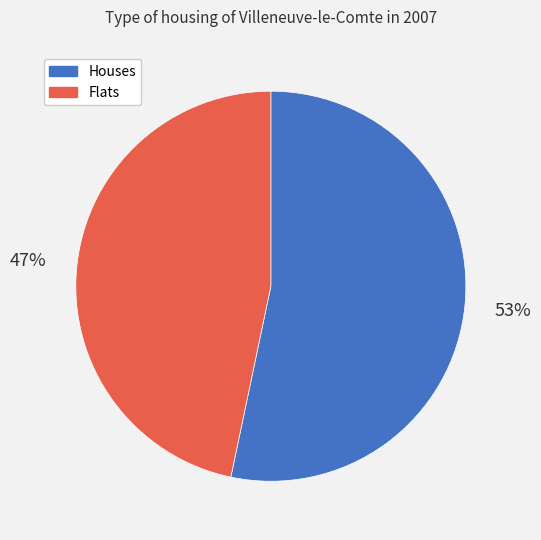

Is there a majority slice in this chart?

Yes